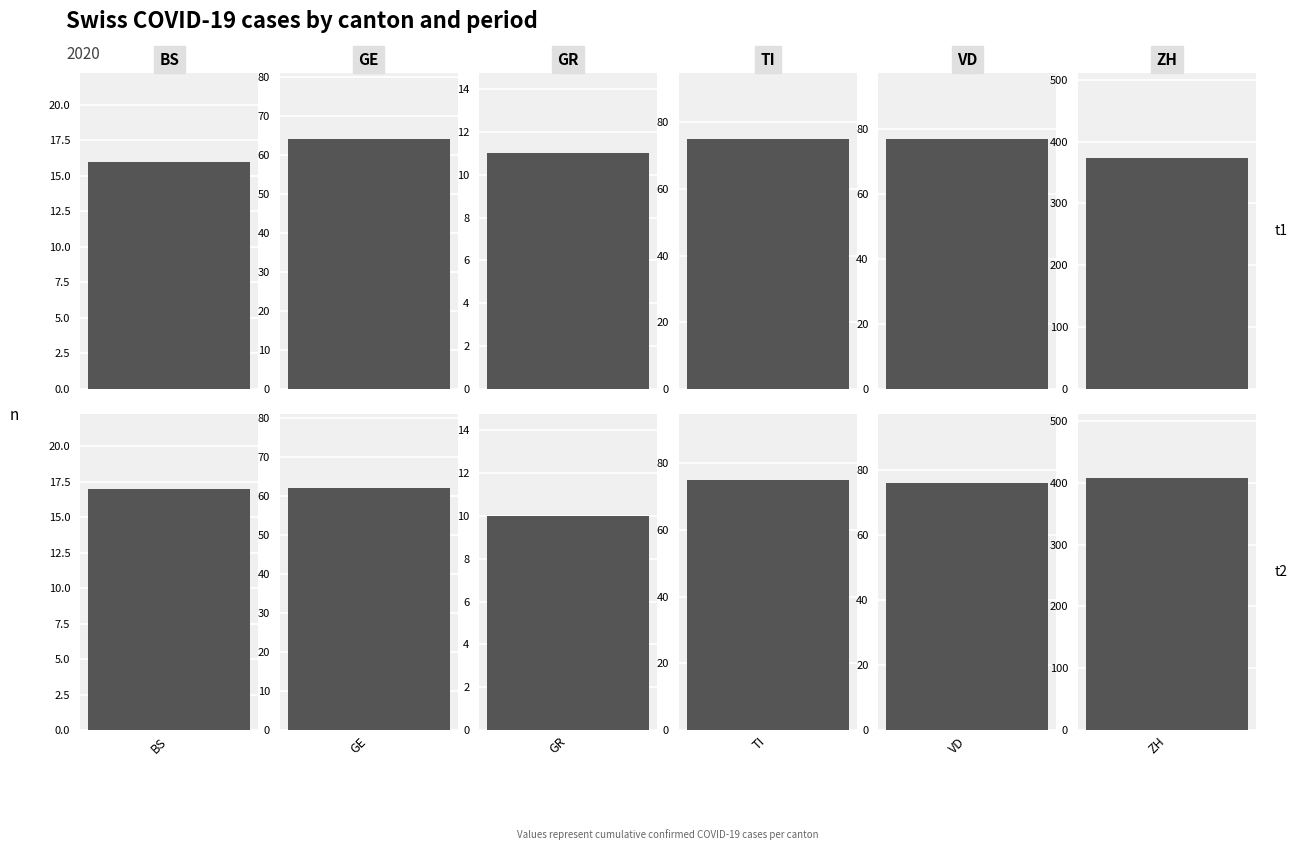

Reading right to left, list all the values displayed in this chart.

Early (Feb-Mar): ZH=373	VD=77	TI=75	GR=11	GE=64	BS=16
Later (Apr-Jun): ZH=408	VD=76	TI=75	GR=10	GE=62	BS=17